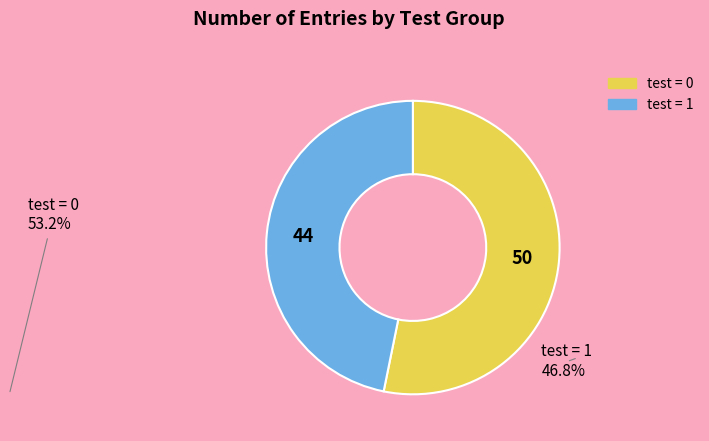

Approximately how many times larger is the value at test = 1 compared to test = 0?

0.9